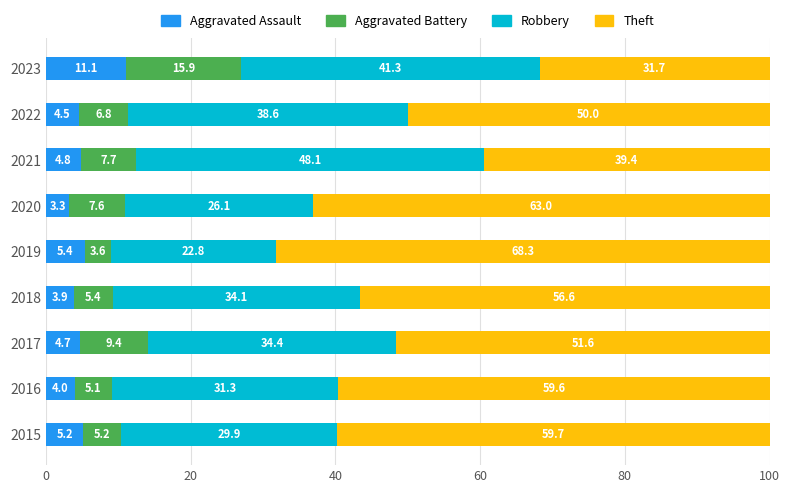

What is the lowest value of the Aggravated Assault series?

3.3